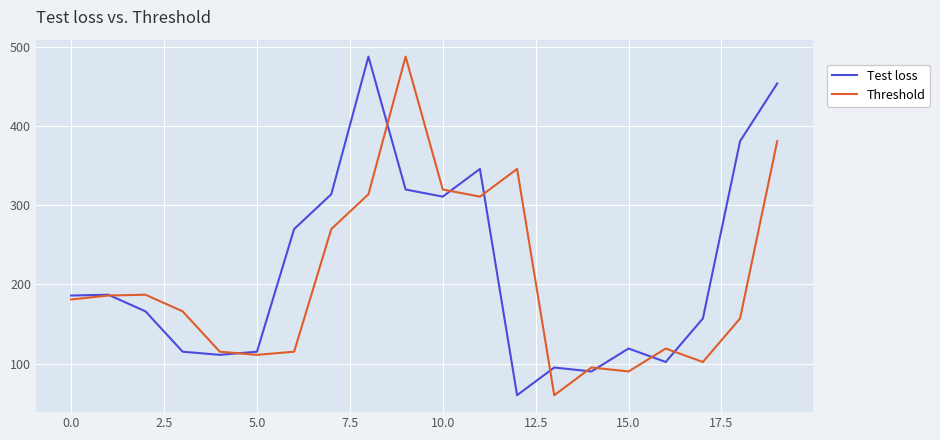

What is the maximum value shown in the chart?

488